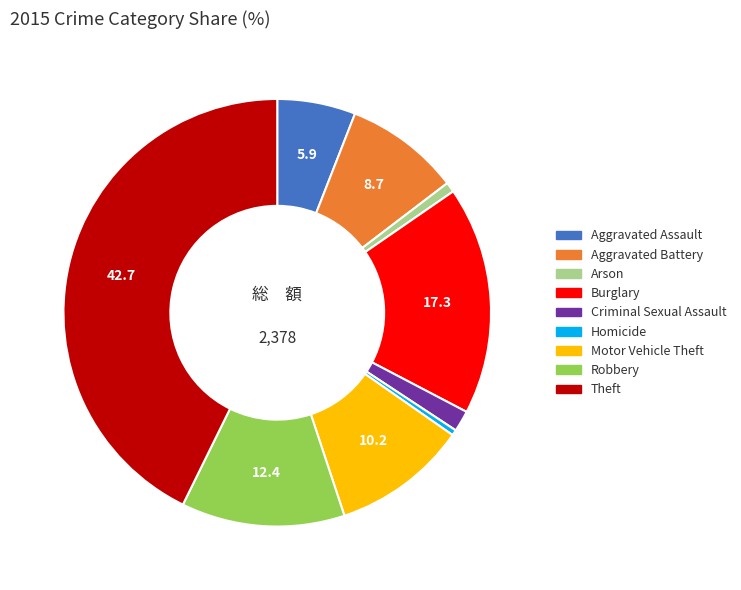

Do Aggravated Battery and Motor Vehicle Theft together represent more than half of the pie?

No